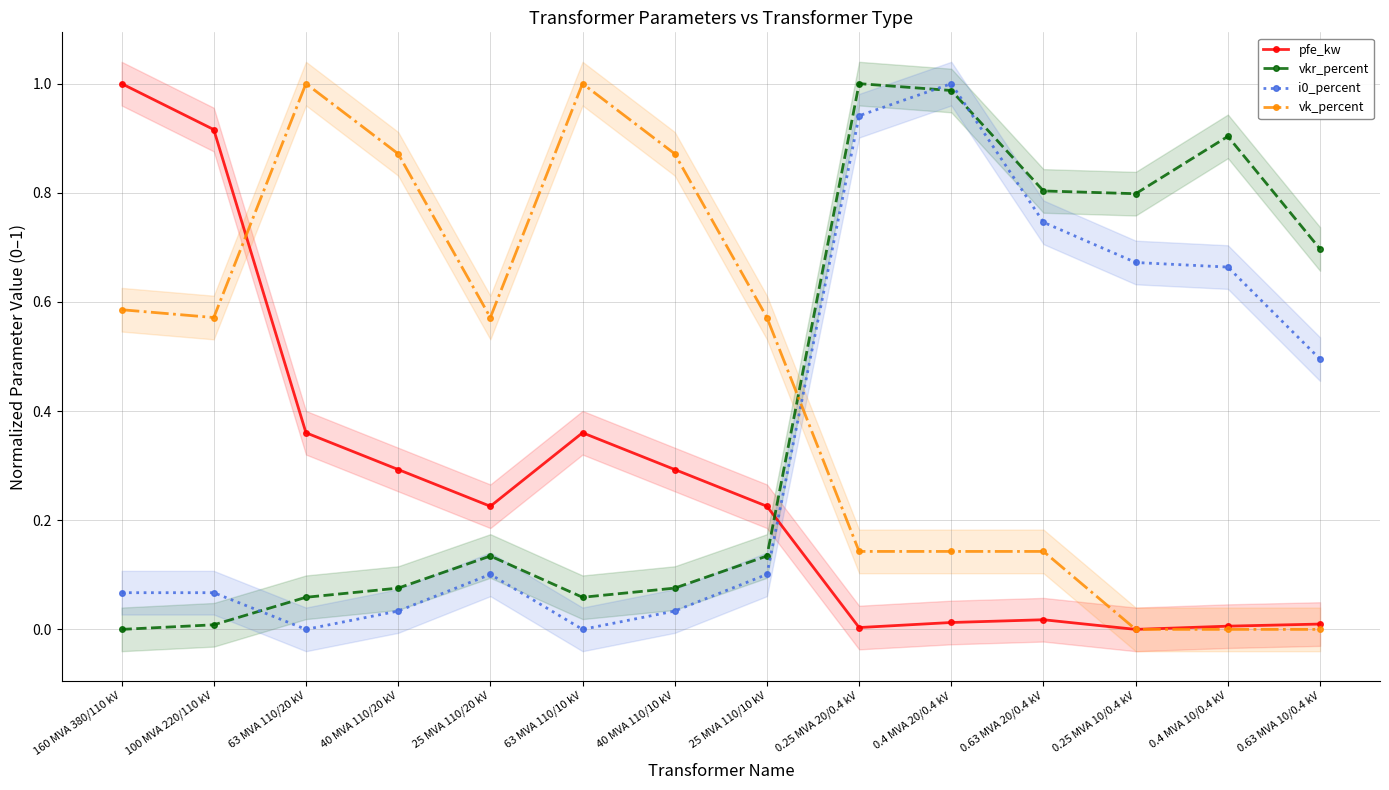

How many lines are shown in the chart?

4